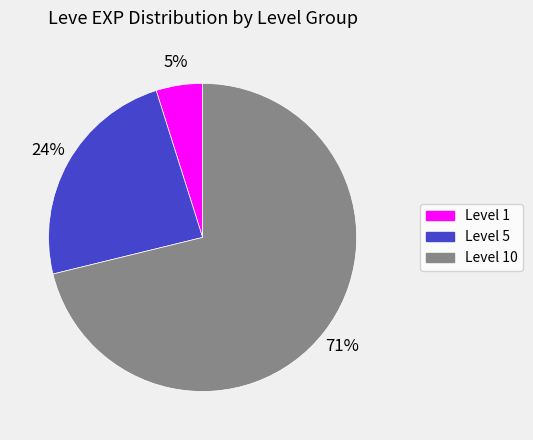

Is the sum of Level 1 and Level 10 greater than half?

Yes